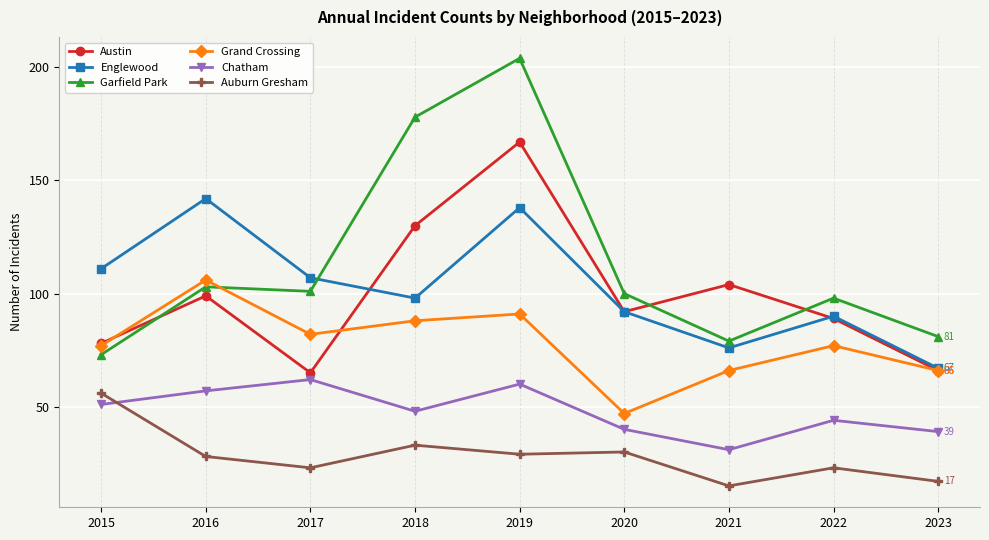

Reading left to right, what are all the values shown in this chart?

Austin: 2015=78	2016=99	2017=65	2018=130	2019=167	2020=92	2021=104	2022=89	2023=66
Englewood: 2015=111	2016=142	2017=107	2018=98	2019=138	2020=92	2021=76	2022=90	2023=67
Garfield Park: 2015=73	2016=103	2017=101	2018=178	2019=204	2020=100	2021=79	2022=98	2023=81
Grand Crossing: 2015=77	2016=106	2017=82	2018=88	2019=91	2020=47	2021=66	2022=77	2023=66
Chatham: 2015=51	2016=57	2017=62	2018=48	2019=60	2020=40	2021=31	2022=44	2023=39
Auburn Gresham: 2015=56	2016=28	2017=23	2018=33	2019=29	2020=30	2021=15	2022=23	2023=17